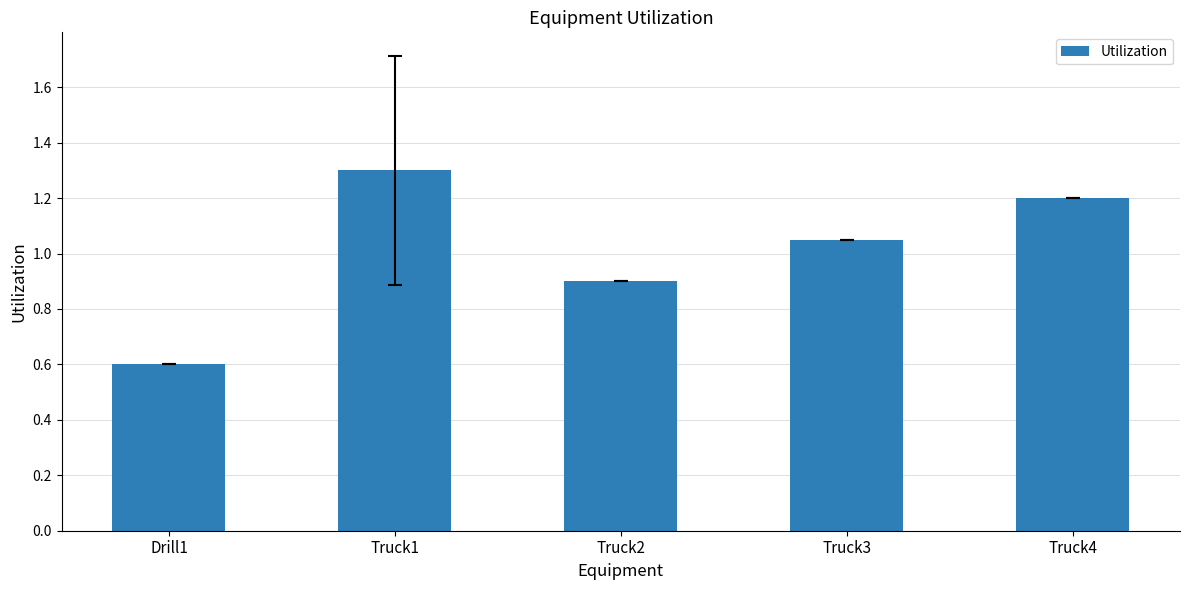

The value at Truck2 is 0.9. True or false?

True